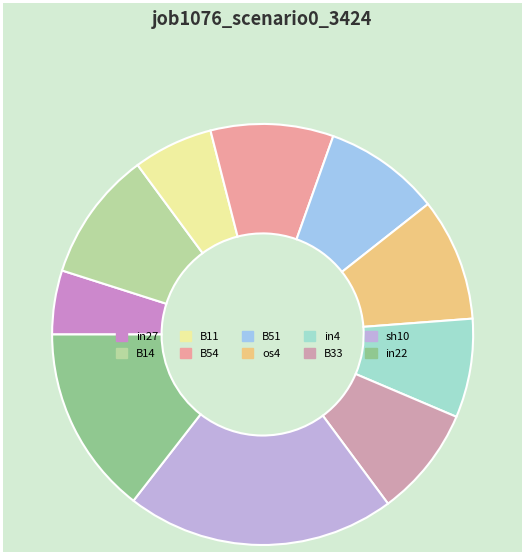

Is os4 the majority of the pie?

No